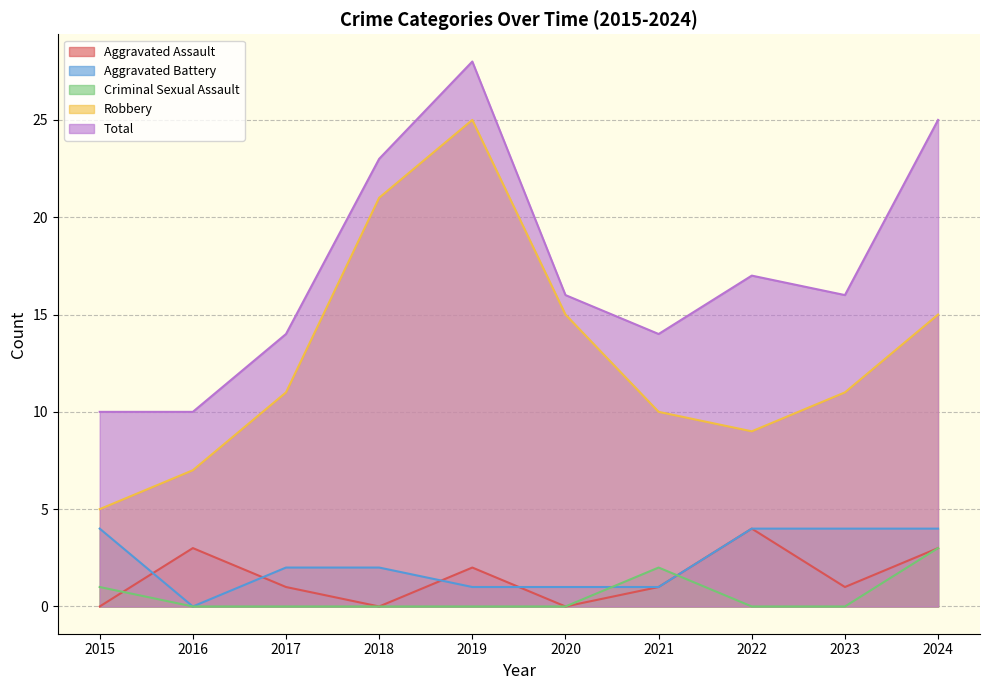

What is the value of the Robbery point at the 3rd from the left?

11